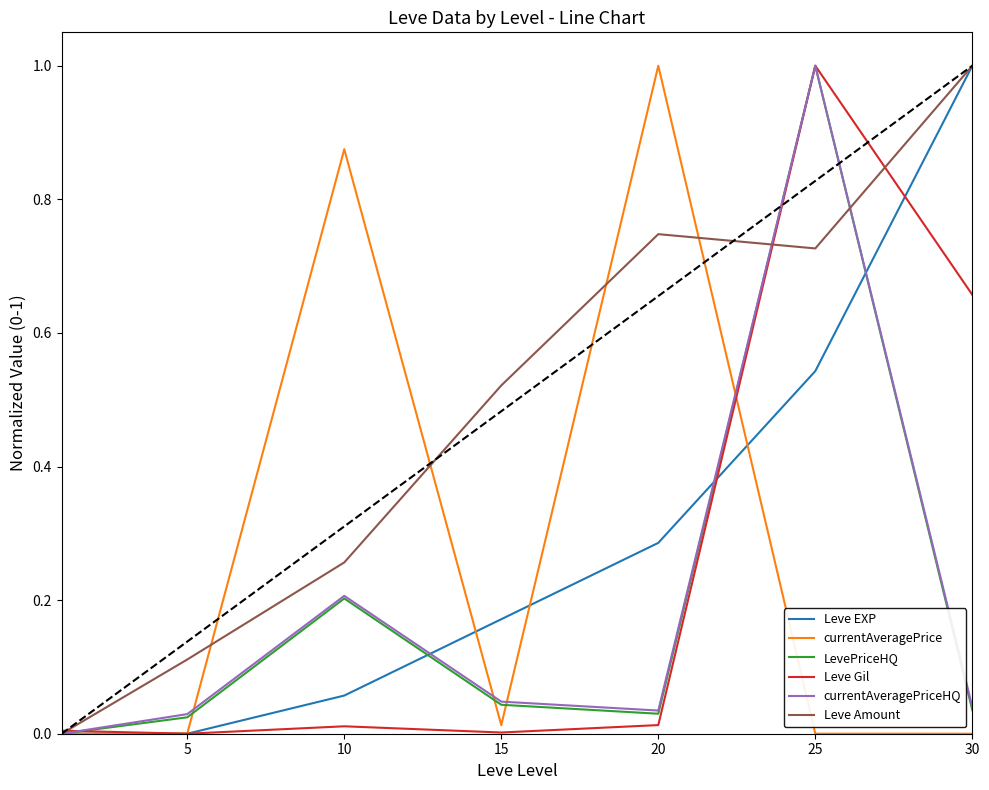

In LevePriceHQ, how many points are higher than both neighbors (excluding endpoints)?

2